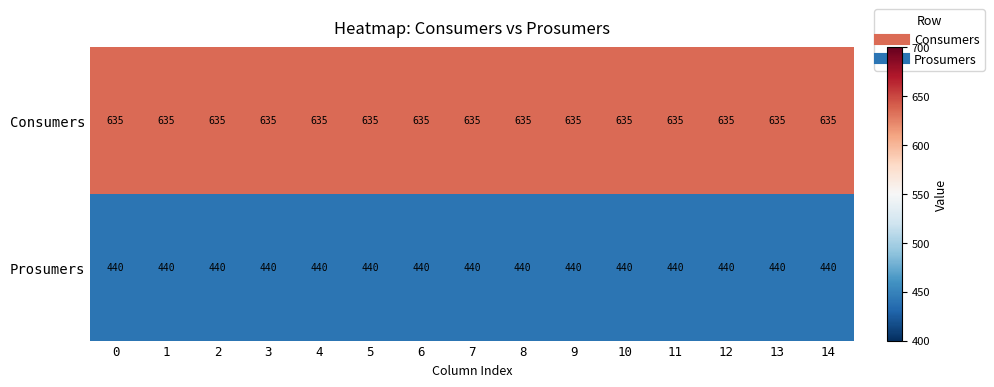

Read the Prosumers value at 14.

440